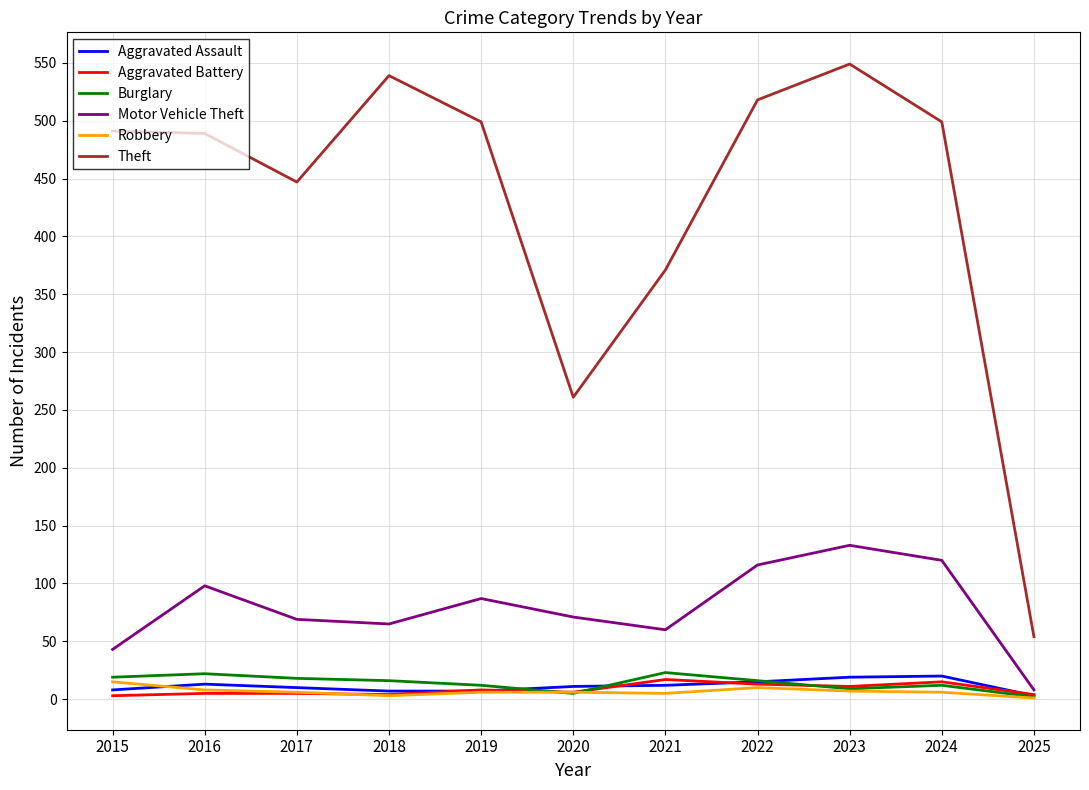

What is the greatest value displayed?

549